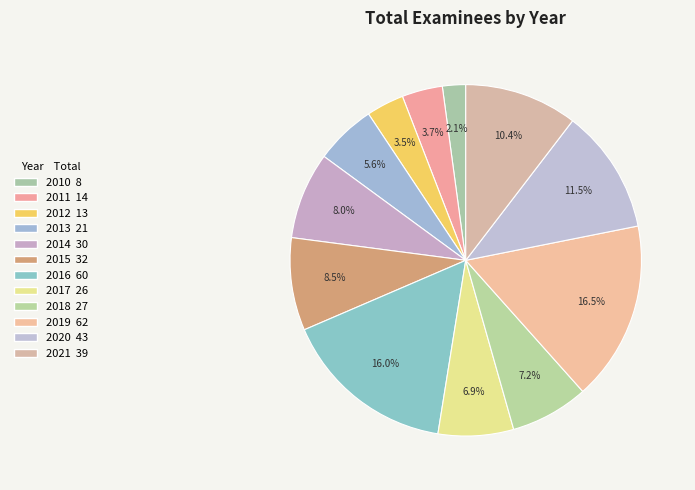

Which has a higher value, 2020 or 2019?

2019